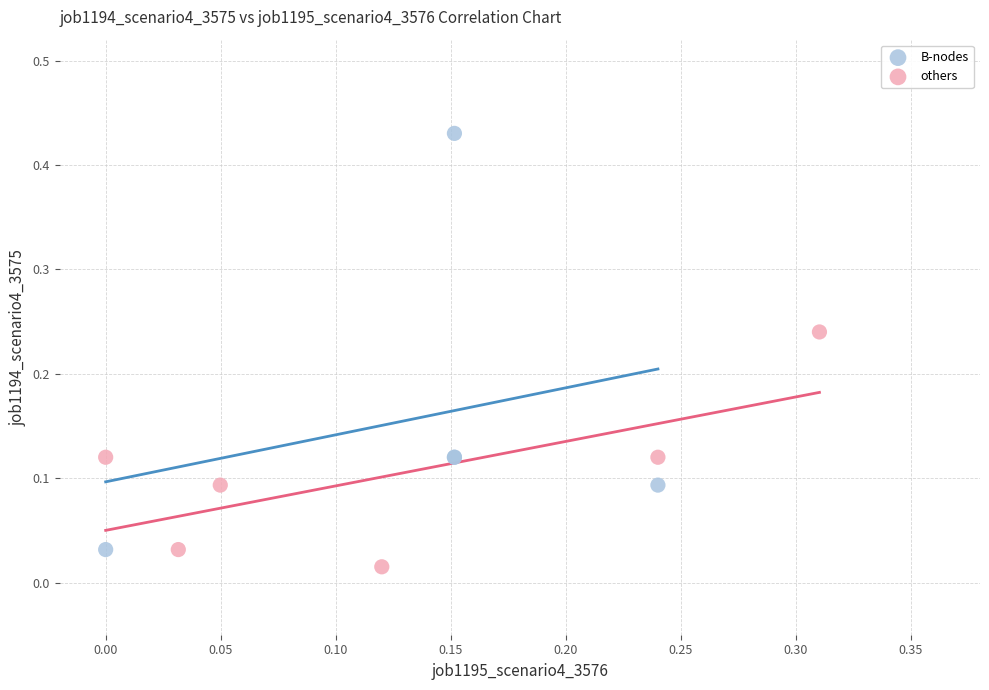

Which series reaches the maximum Y coordinate?

B-nodes